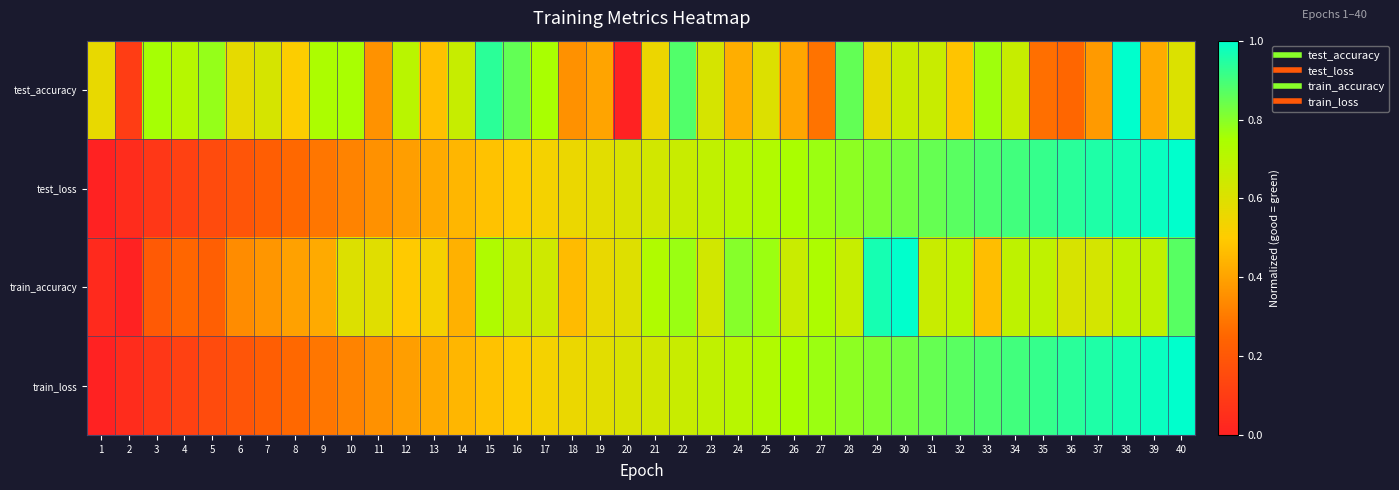

Which series changed the most between 14 and 34?

test_loss